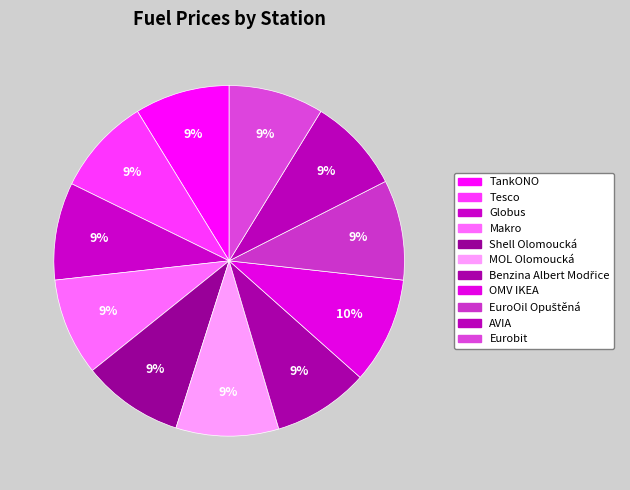

How many slices are in this pie chart?

11